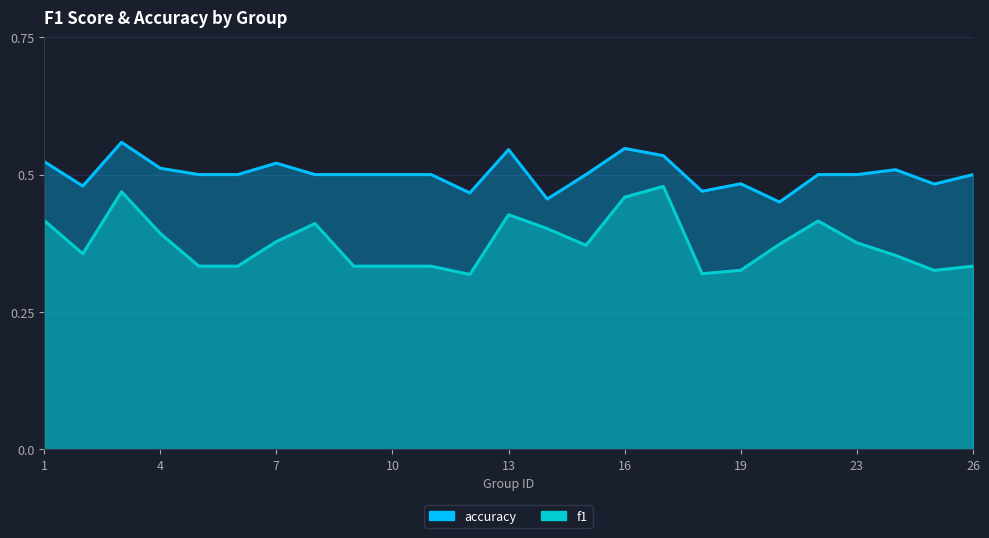

What is the average value of the f1 series?

0.4